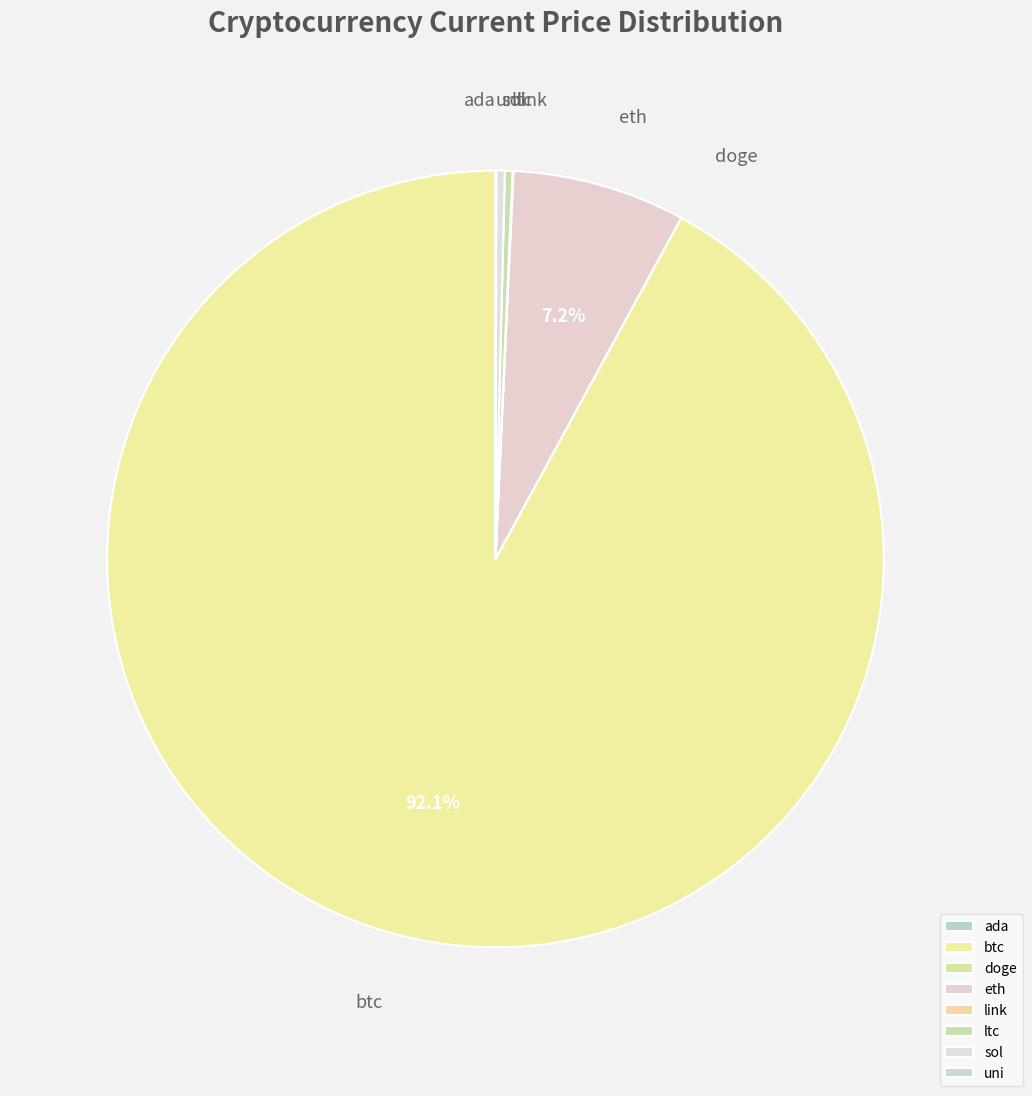

Is there a majority slice in this chart?

Yes